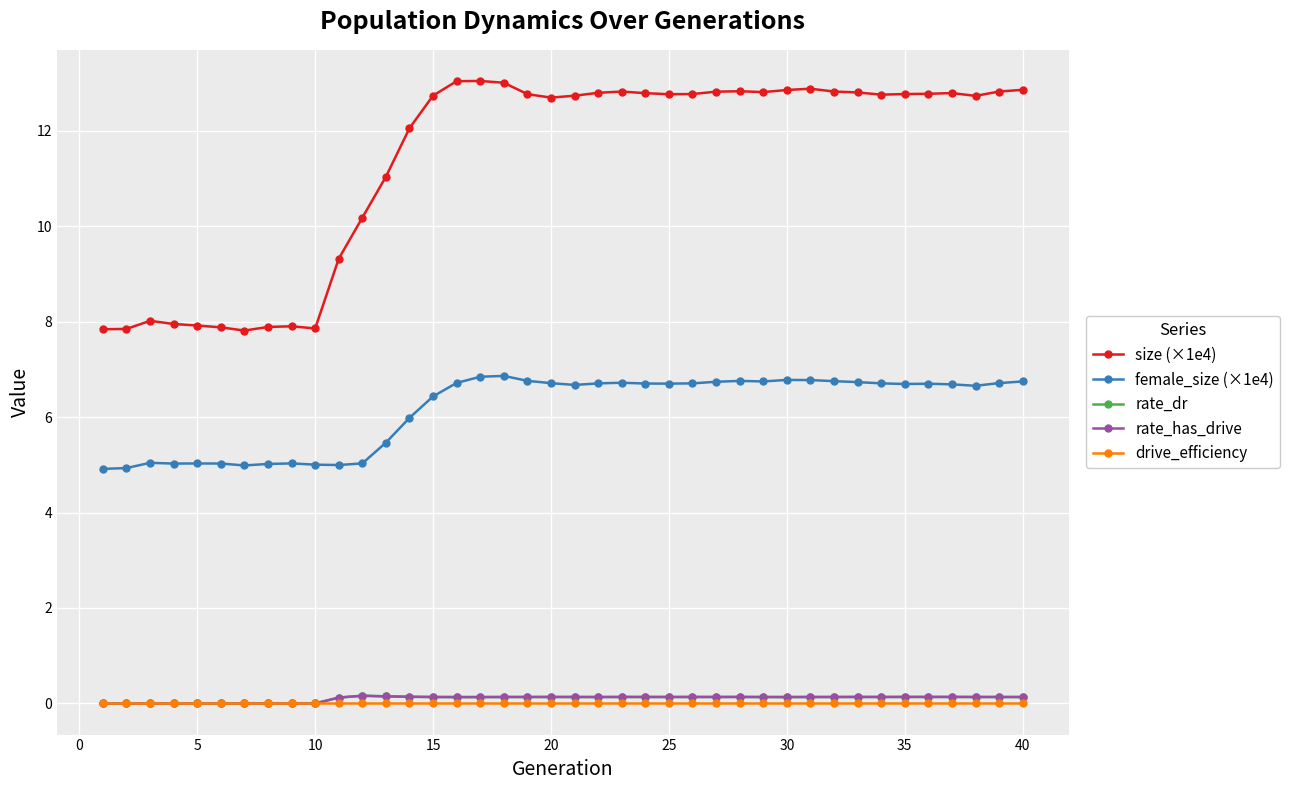

What is the difference between the maximum and second lowest values in the size (×1e4) series?

5.2